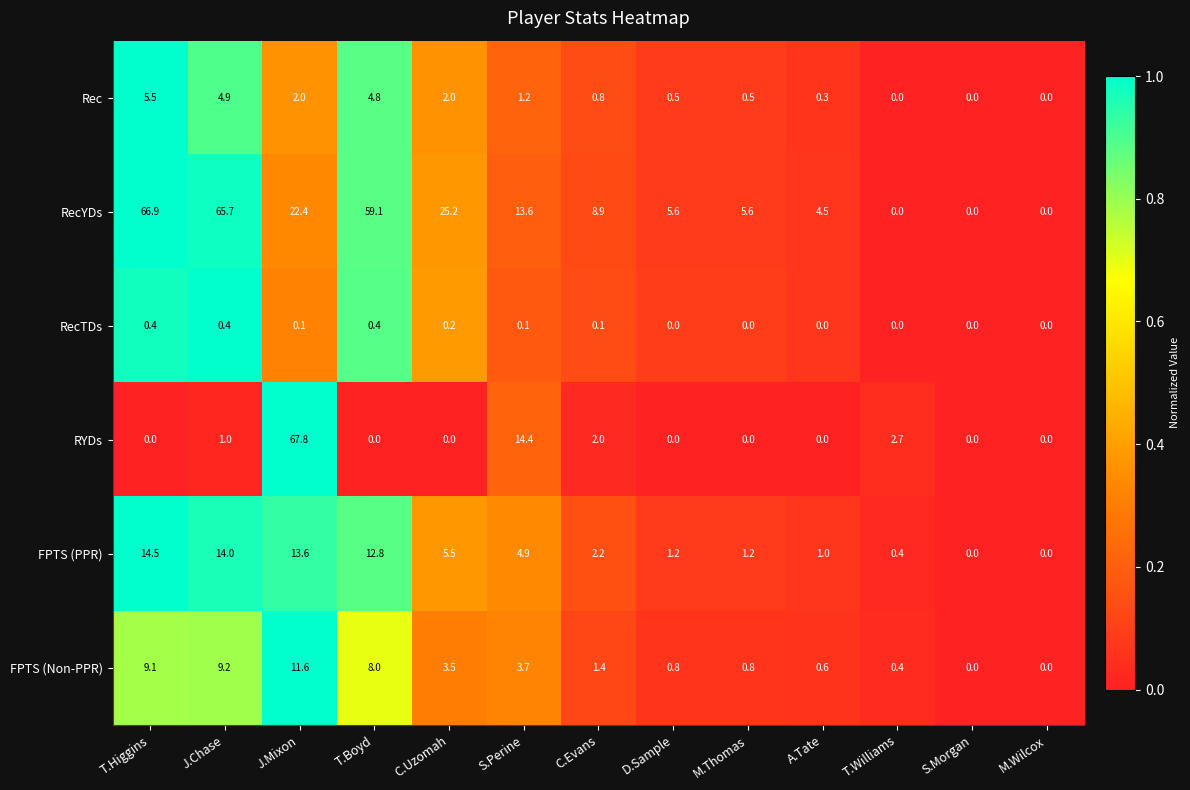

How many data points does each series have?

13